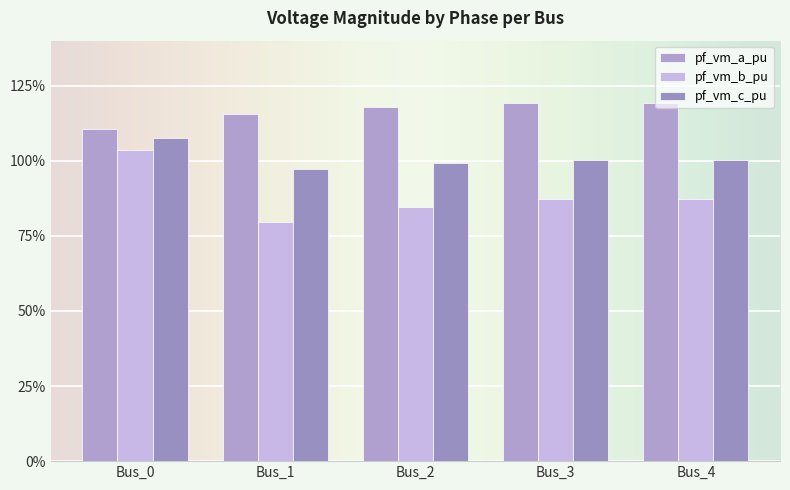

Reading left to right, what are all the values shown in this chart?

pf_vm_a_pu: 1.1	1.2	1.2	1.2	1.2
pf_vm_b_pu: 1.0	0.8	0.8	0.9	0.9
pf_vm_c_pu: 1.1	1.0	1.0	1.0	1.0